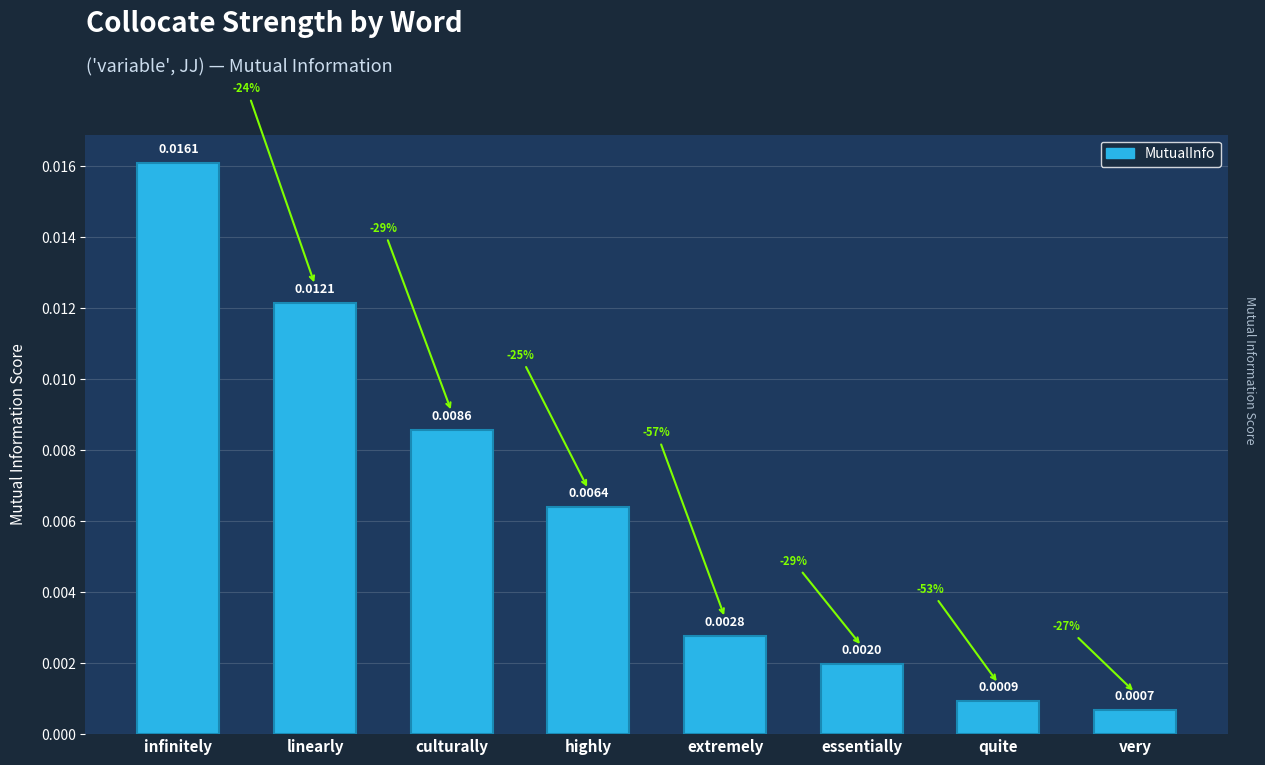

What position from the left is culturally?

3